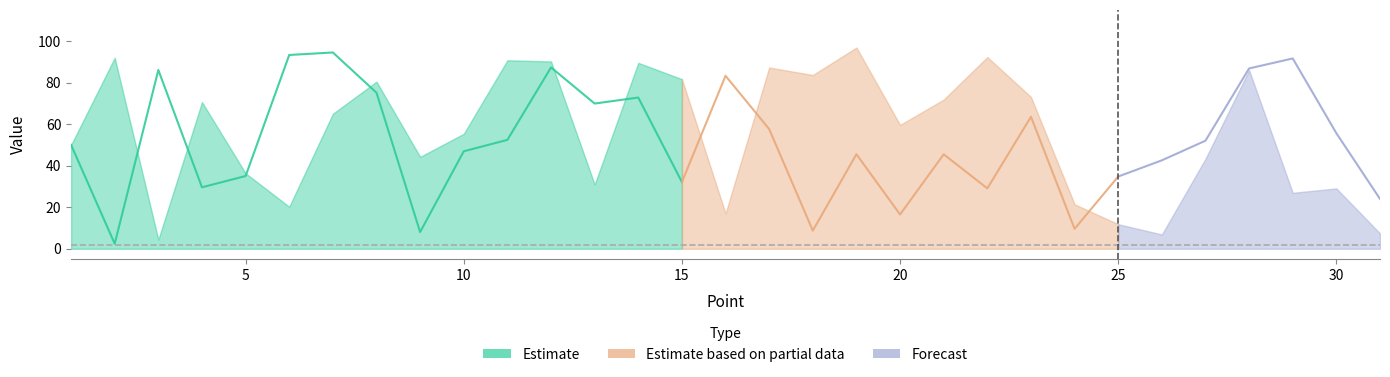

How many data points in Y are above 50?

15